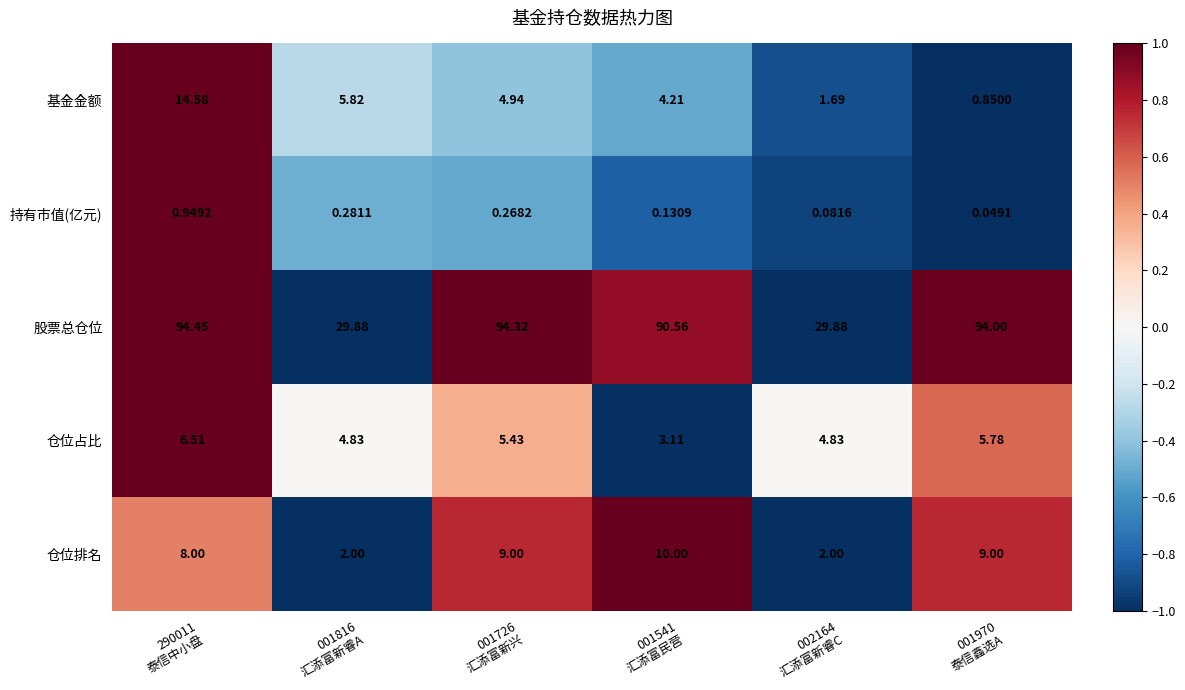

Rank the series by their maximum value, from lowest to highest.

持有市值(亿元), 仓位占比, 仓位排名, 基金金额, 股票总仓位